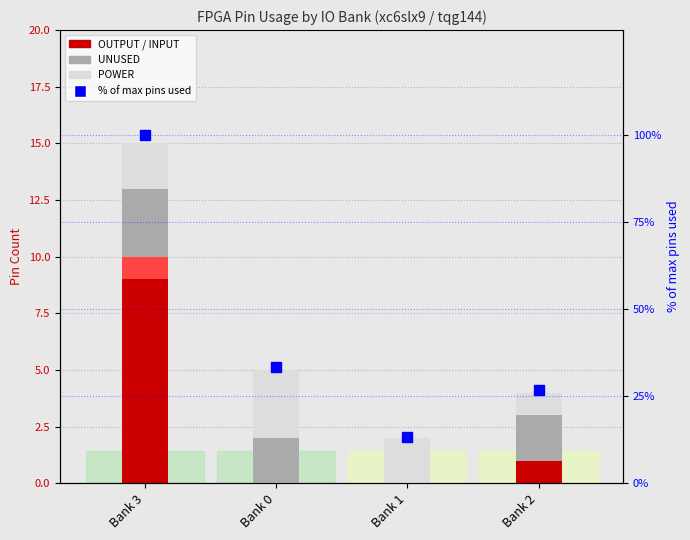

Which series has the largest Y range (max minus min)?

% of max pins used